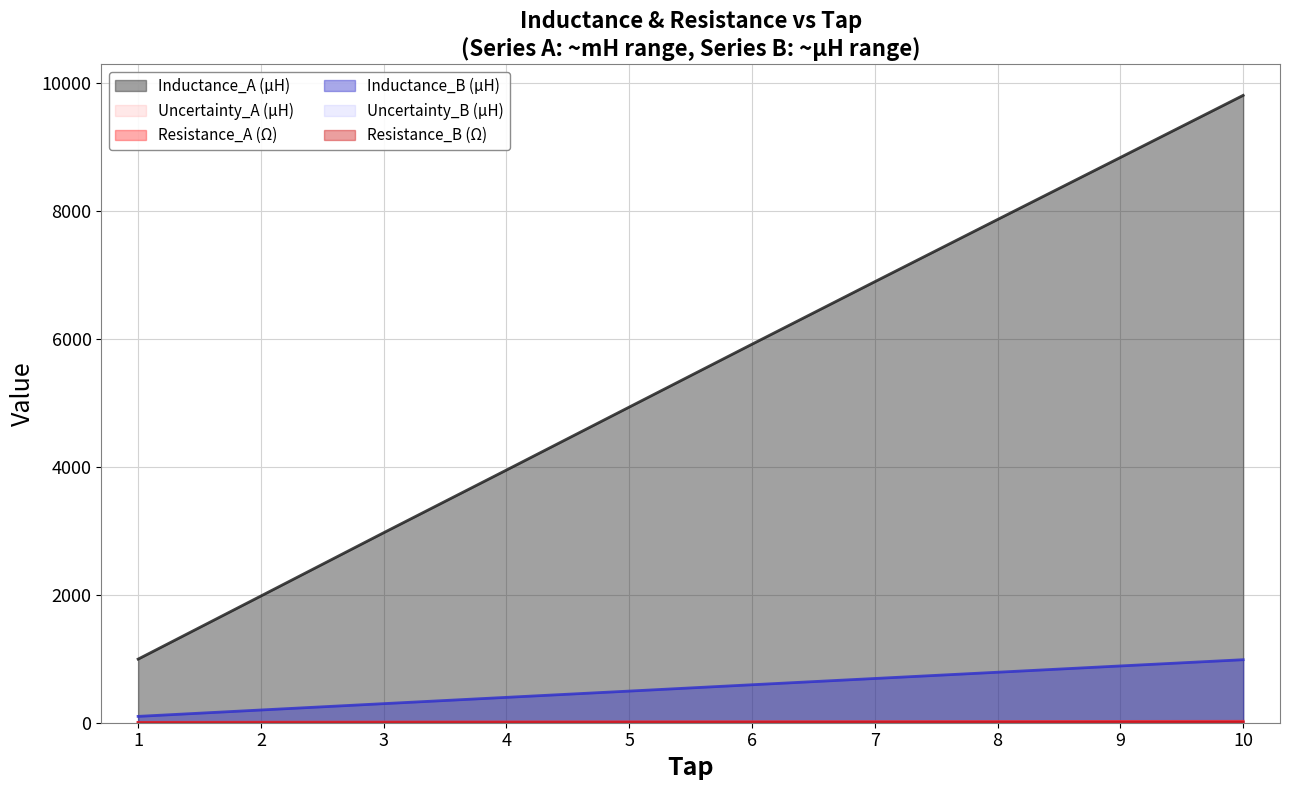

What are all the series names shown in the legend?

Inductance_A (µH), Uncertainty_A (µH), Resistance_A (Ω), Inductance_B (µH), Uncertainty_B (µH), Resistance_B (Ω)